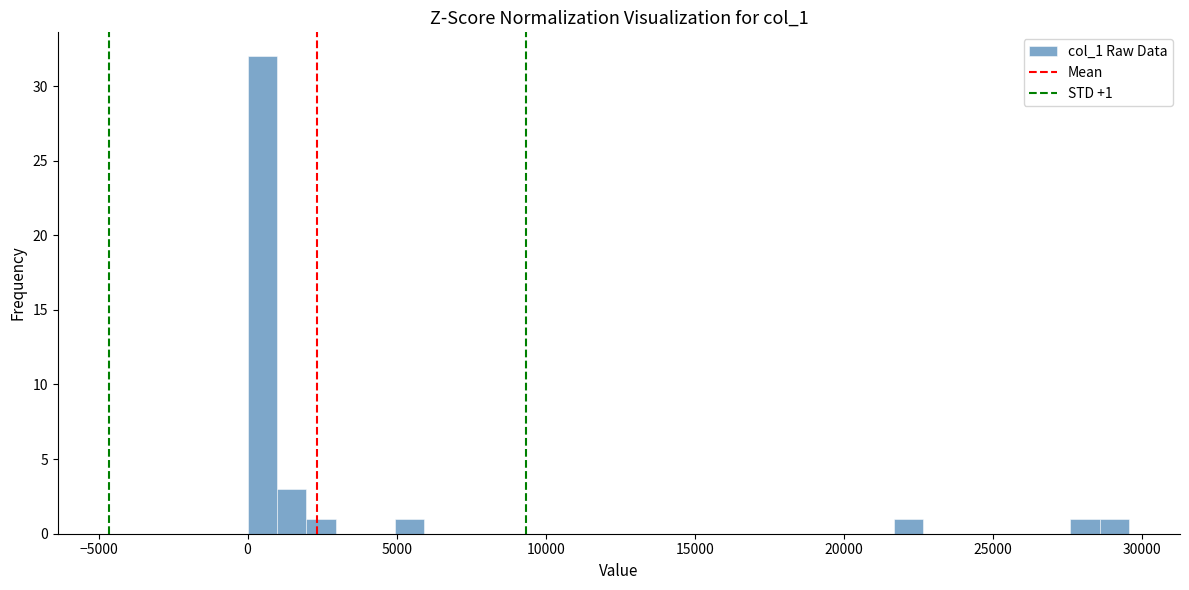

Around what value on the x-axis is the tallest bar? Give the approximate position of its centre, as read against the axis.

500